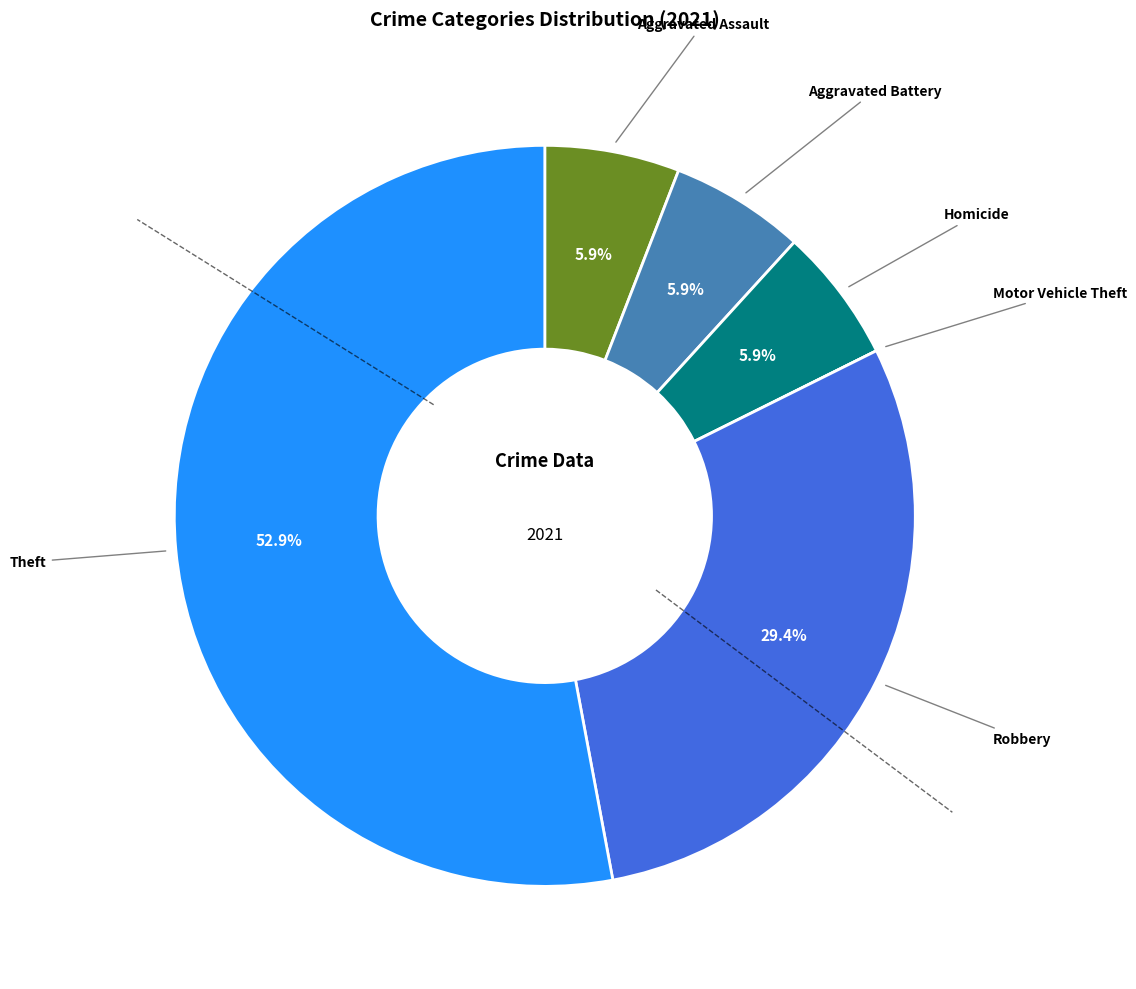

To the nearest percent, what is the average slice percentage?

17%